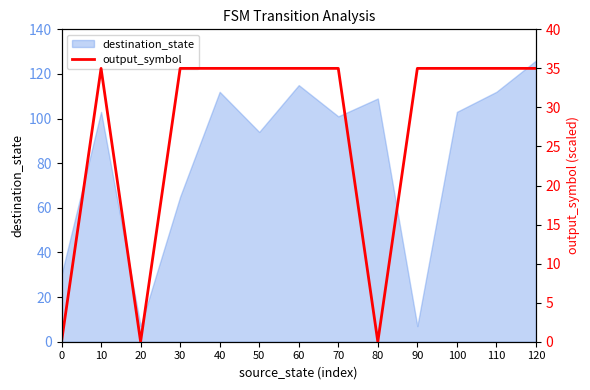

Is it true that destination_state equals 65 at 30?

True